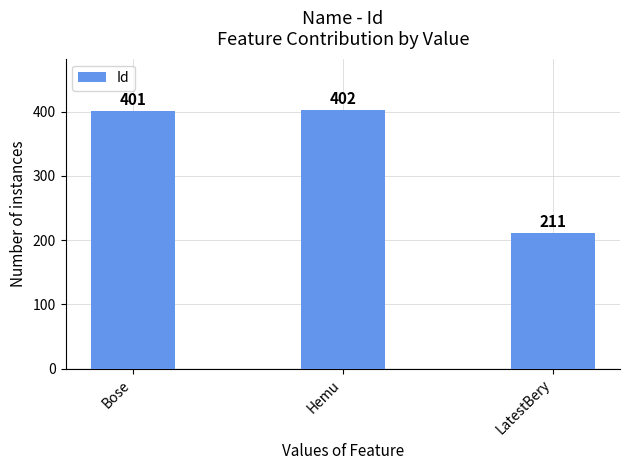

What is the sum of the values at Bose and LatestBery?

612